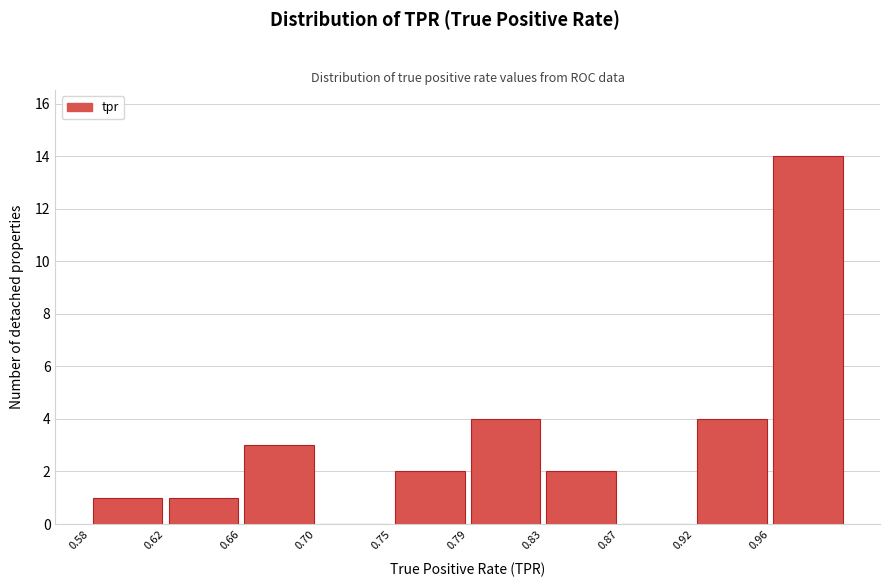

Reading left to right, list every bar in this chart as the range it spans on the x-axis followed by its height. Neither the bar edges nor the heights are printed on the chart, so give them approximately, as read against the axes.

0.575 to 0.620: 1
0.620 to 0.660: 1
0.660 to 0.705: 3
0.705 to 0.745: 0
0.745 to 0.790: 2
0.790 to 0.830: 4
0.830 to 0.875: 2
0.875 to 0.915: 0
0.915 to 0.960: 4
0.960 to 1.000: 14